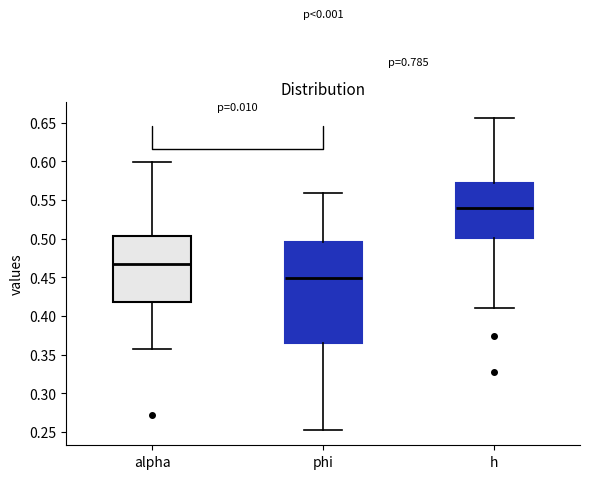

Reading left to right, transcribe this box plot: for each box, give where its median line is, the range the box spans, and where its two whiskers end, as read against the y-axis. The values are not printed on the chart, so give them approximately, as read against the axis.

alpha: median 0.465, box 0.420 to 0.505, whiskers 0.360 to 0.600
phi: median 0.450, box 0.365 to 0.495, whiskers 0.255 to 0.560
h: median 0.540, box 0.500 to 0.570, whiskers 0.410 to 0.655